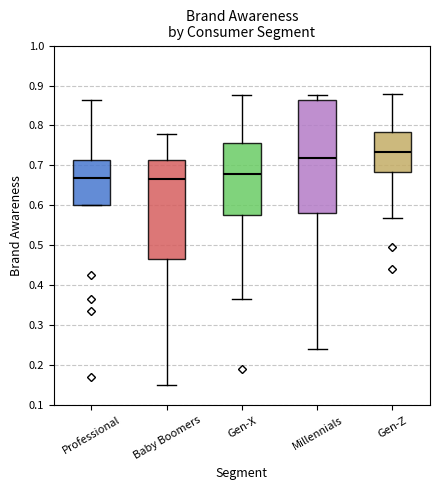

Which box is the tallest, from its lower edge to its upper edge?

Millennials